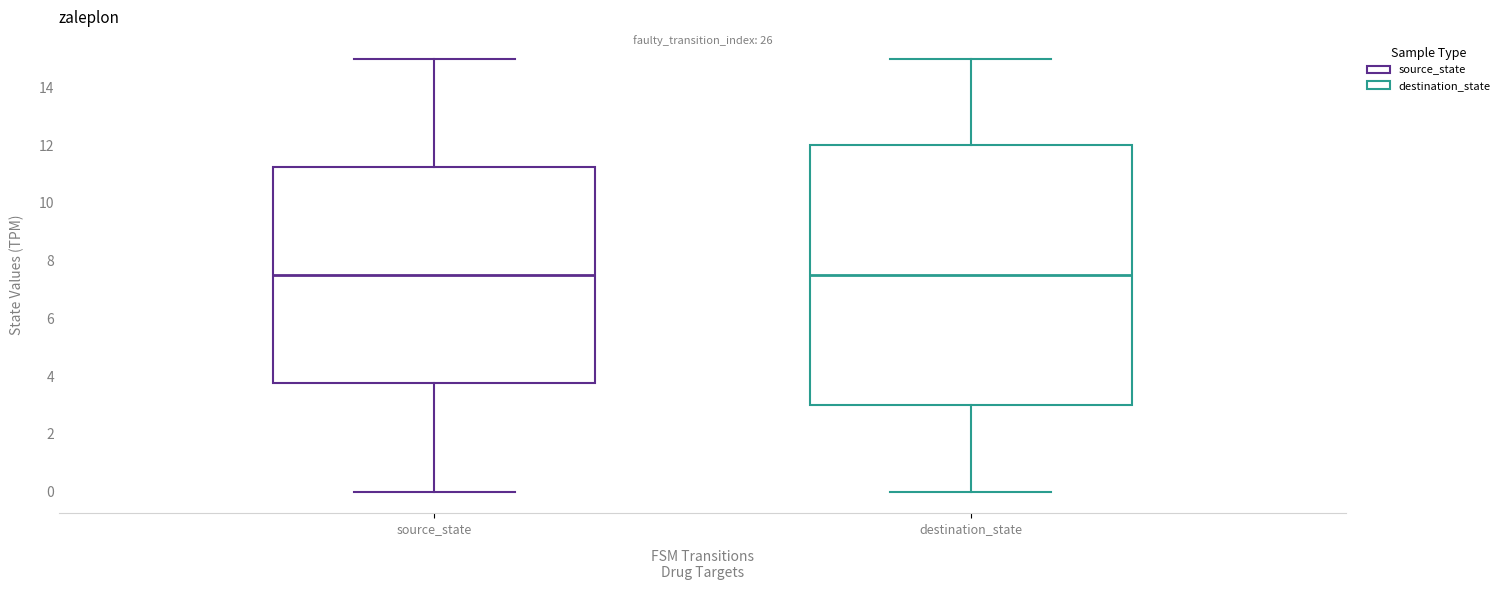

Comparing the boxes themselves (not the whiskers), which one is the tallest?

destination_state